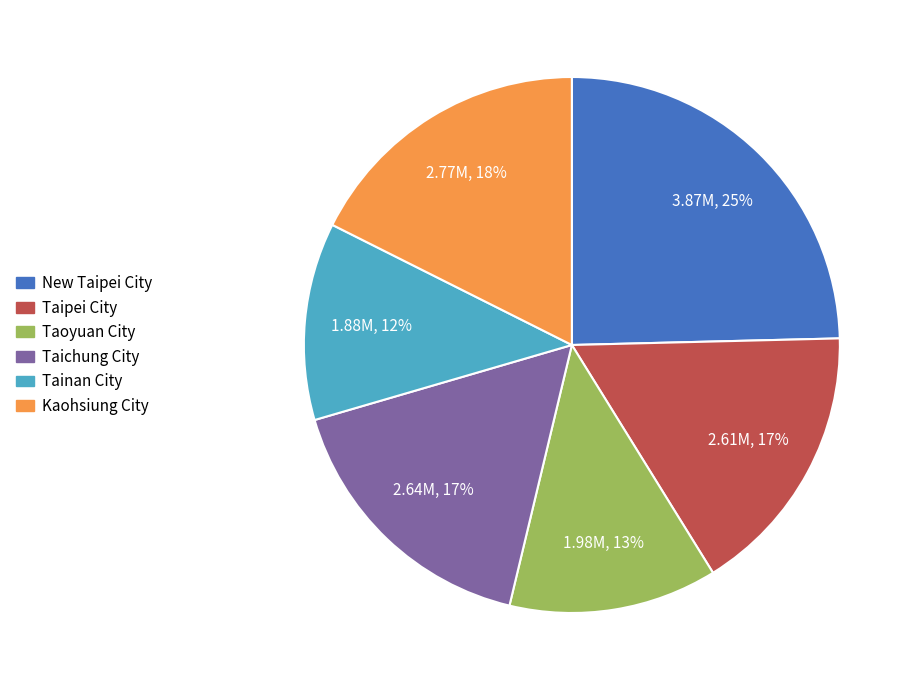

Does Taichung City represent more than half of the total?

No